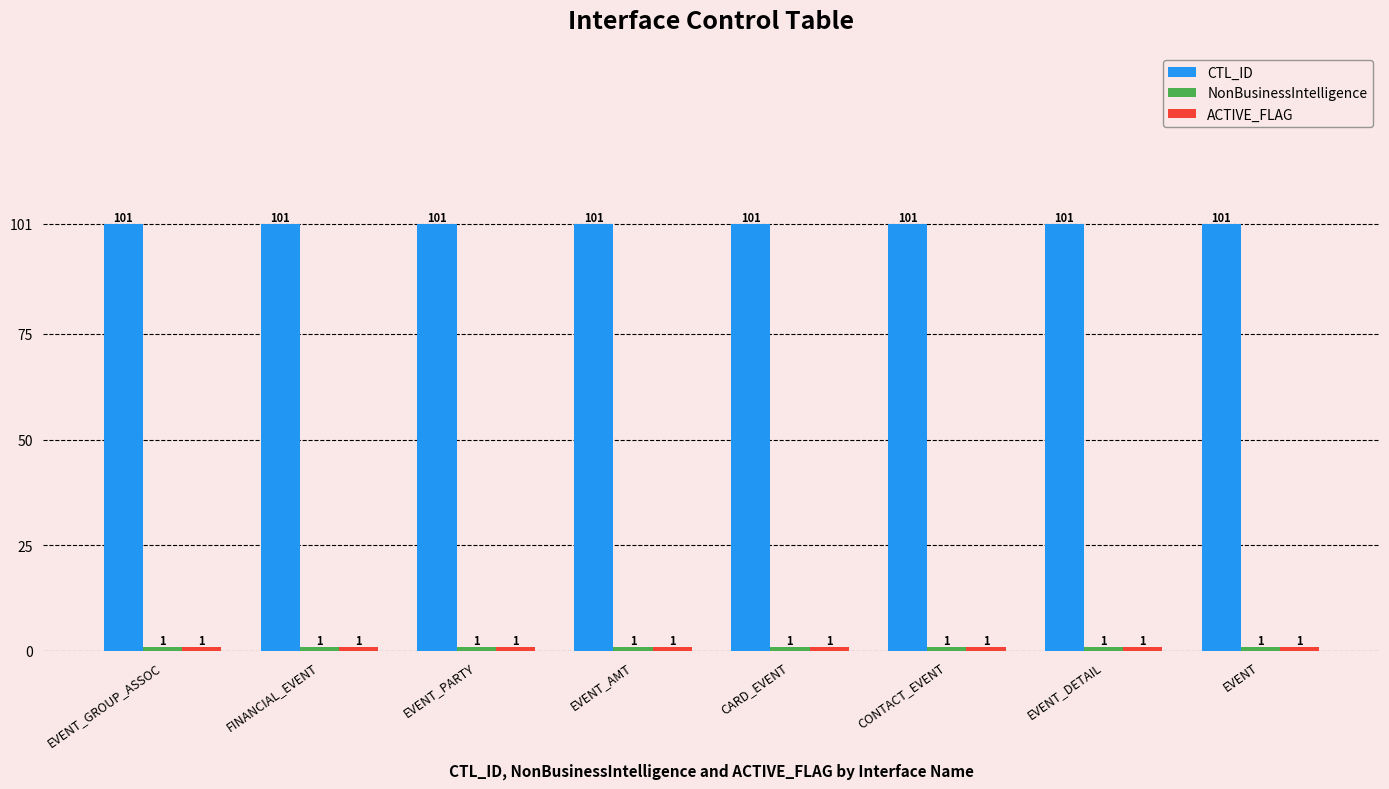

The CTL_ID series shows 52 at EVENT. True or false?

False